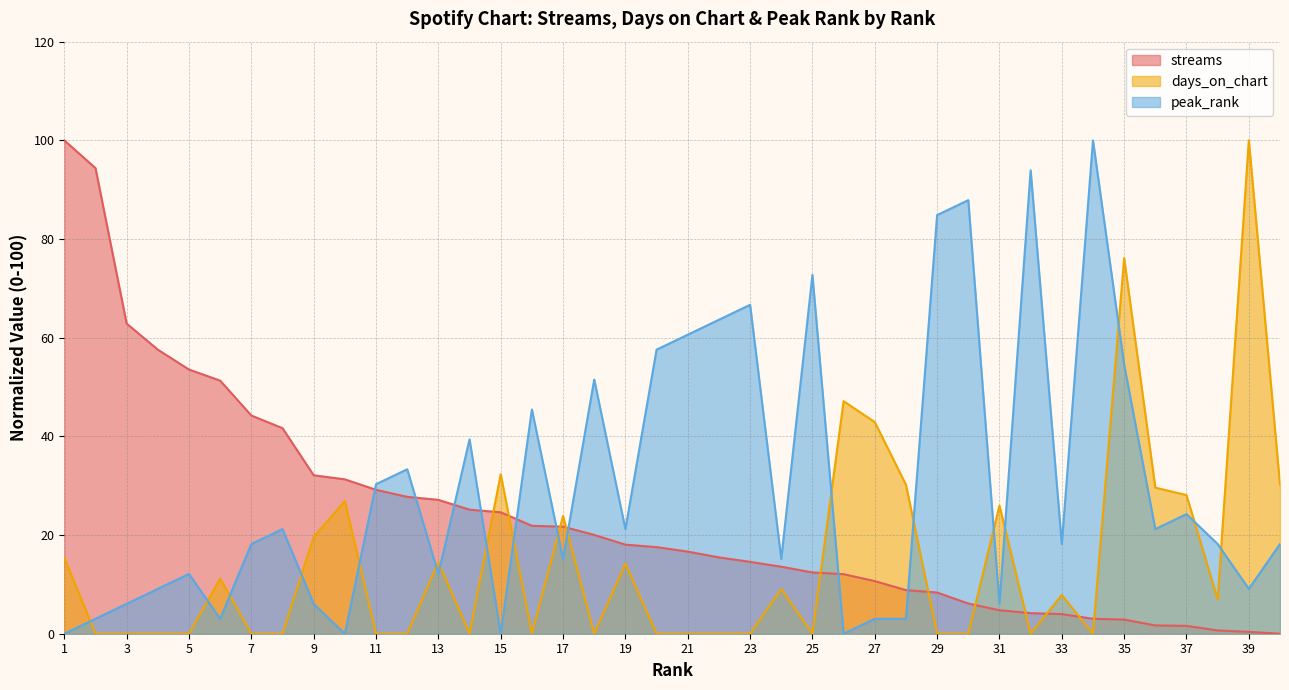

List the series in order of their peak value, lowest first.

streams, days_on_chart, peak_rank